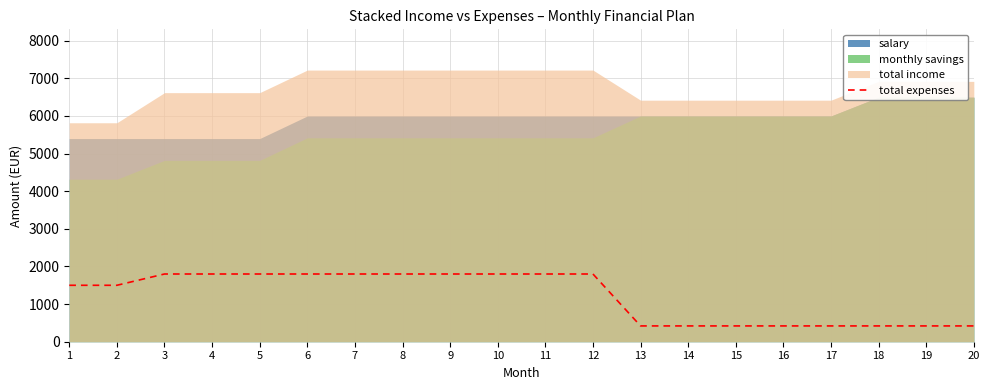

What is the average value?

1218